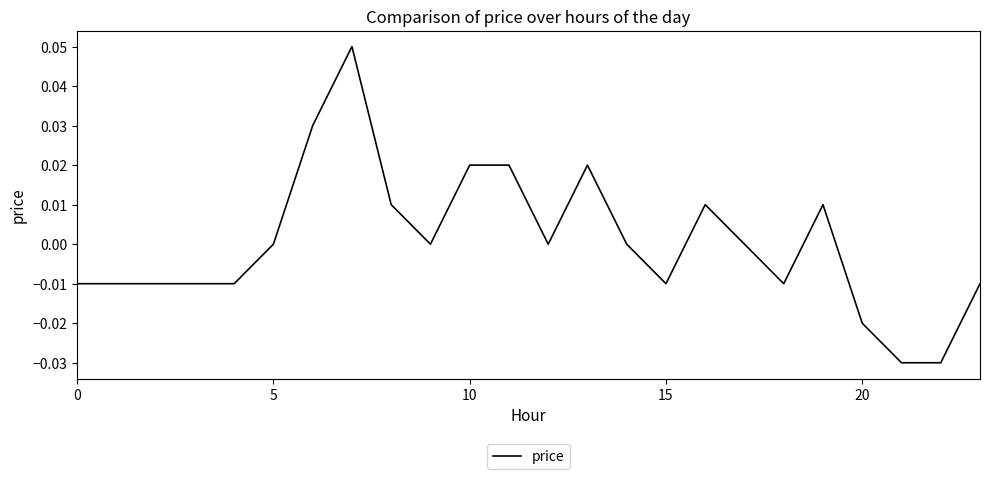

What is the label of the 7th point from the right?

17